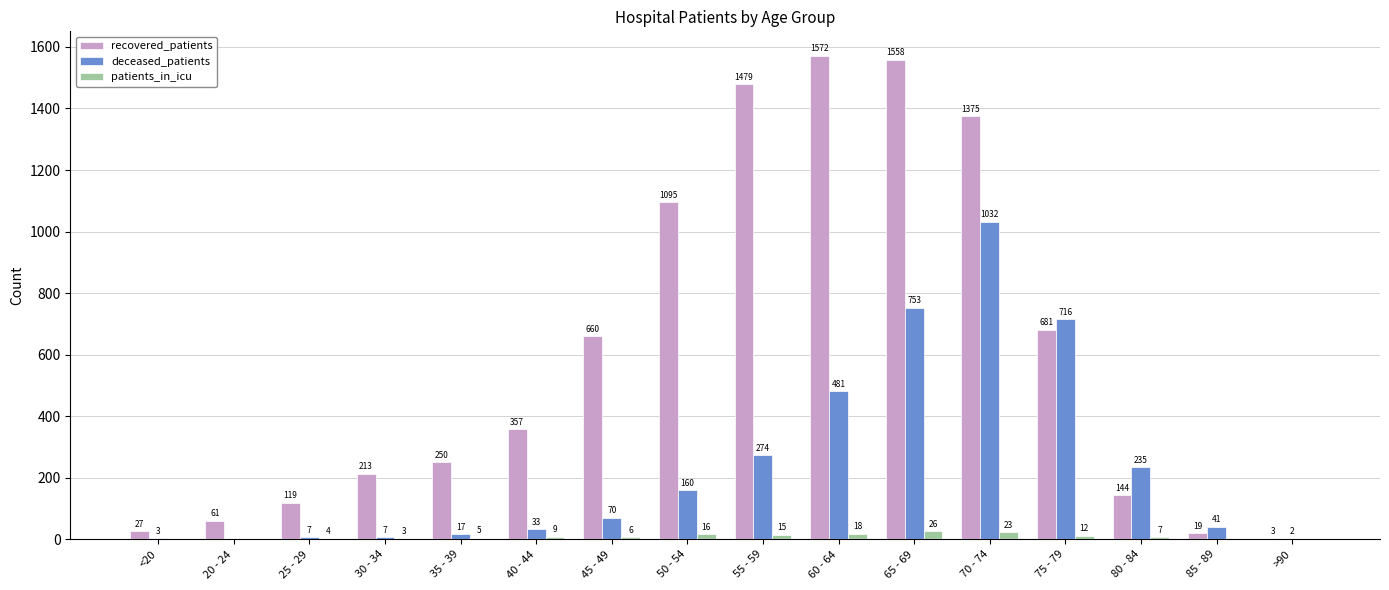

The value of deceased_patients at <20 is 3. True or false?

True